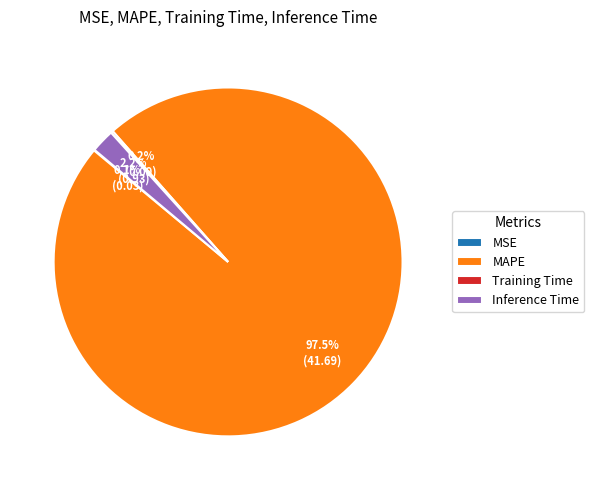

To the nearest percent, what portion does Inference Time represent?

2%